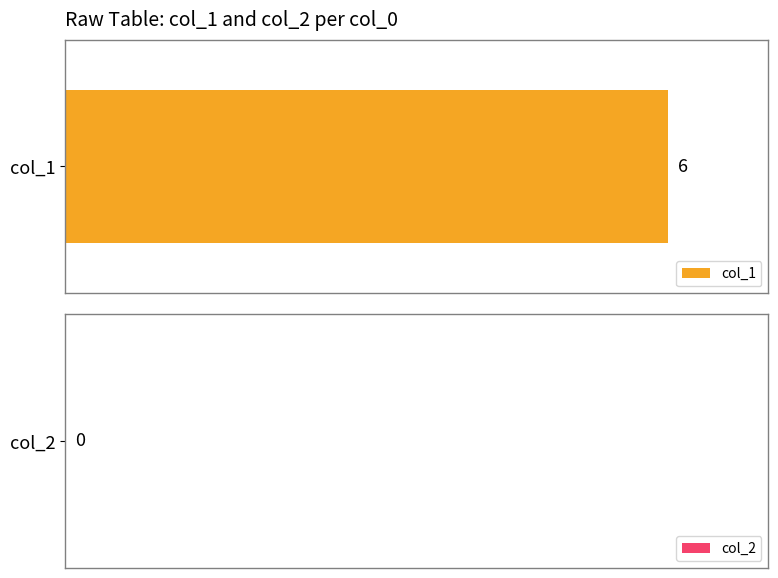

How many series are shown in this chart?

2